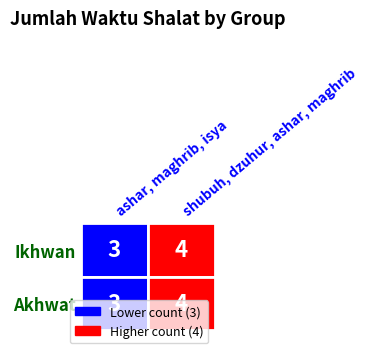

How many values in the Ikhwan series are below 4?

1